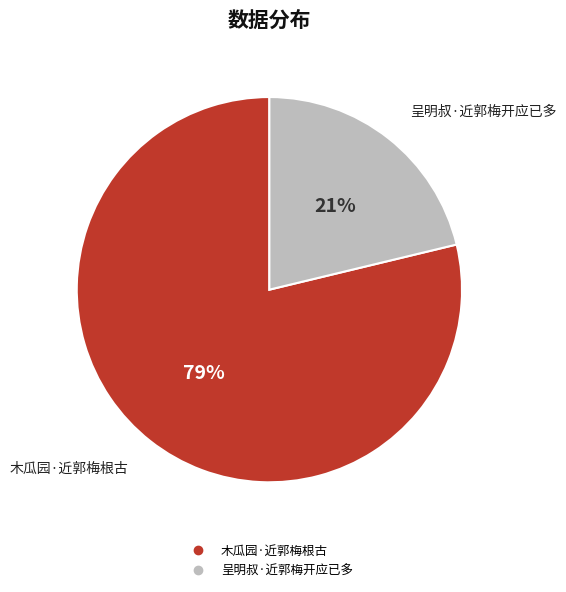

Rank the categories by value from lowest to highest.

呈明叔·近郭梅开应已多, 木瓜园·近郭梅根古